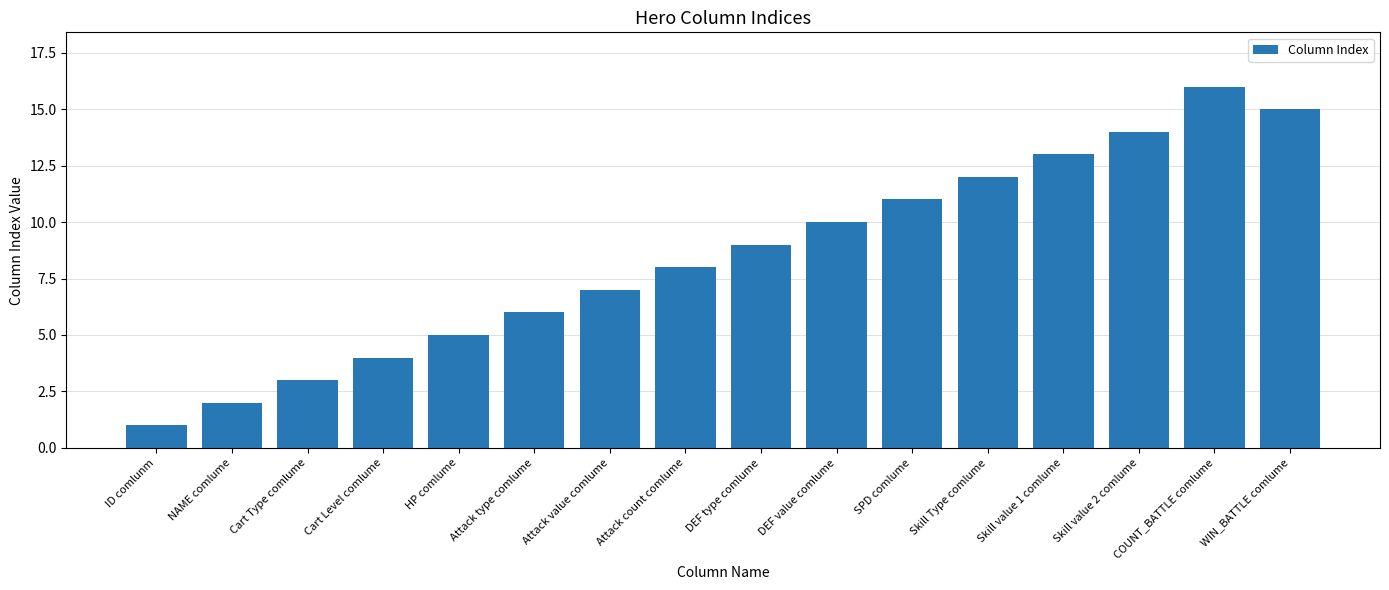

What is the value of the 15th bar from the left?

16